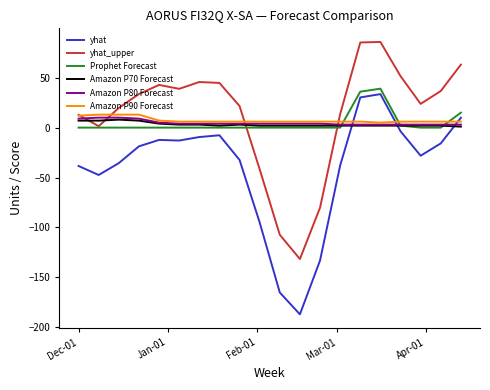

Which series has the widest spread of values?

yhat